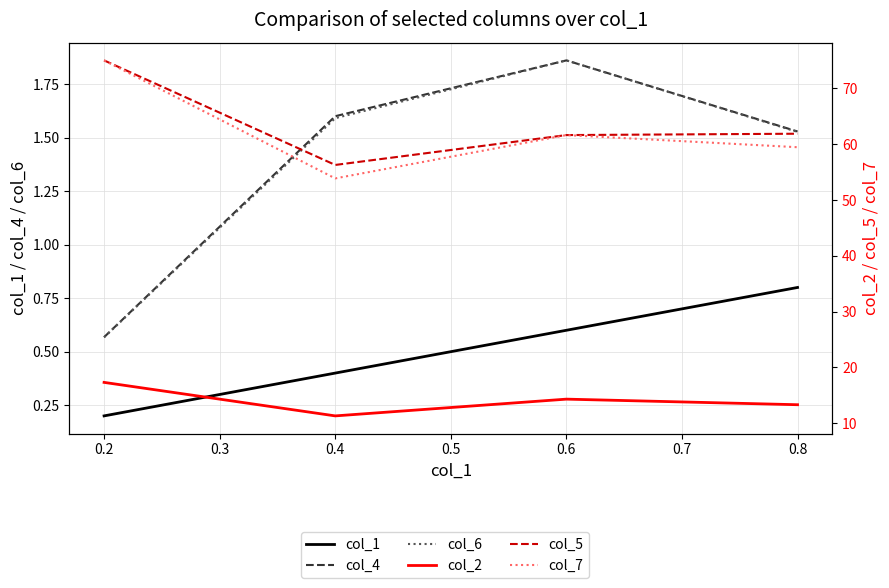

How many series are shown in this chart?

6